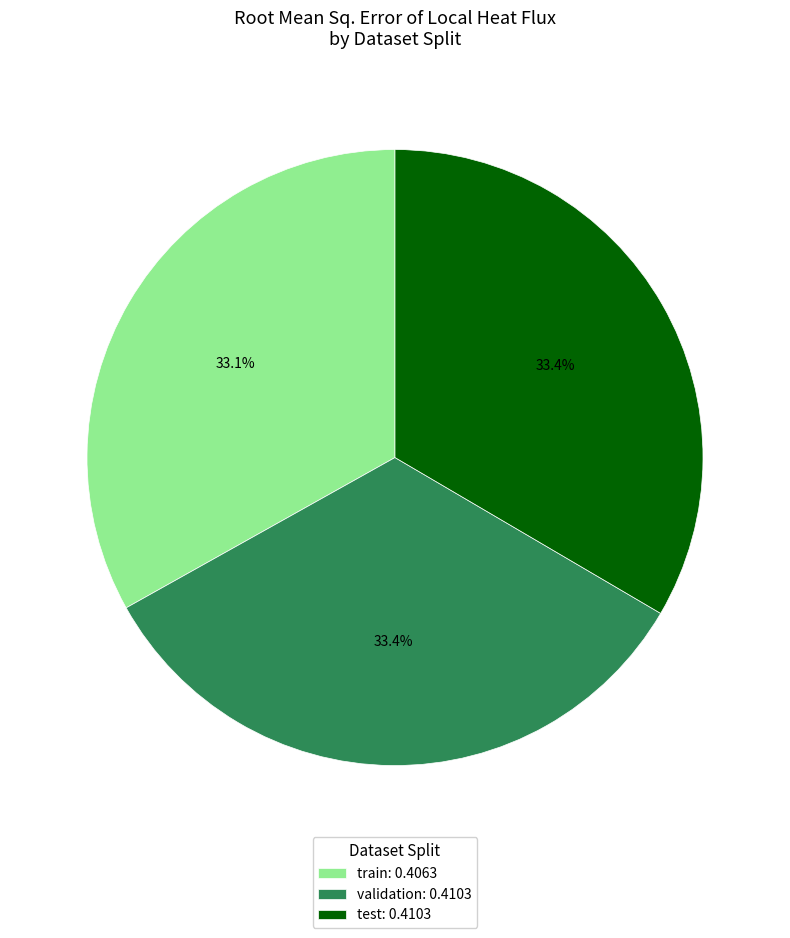

What portion of the pie excludes train: 0.4063?

66.9%